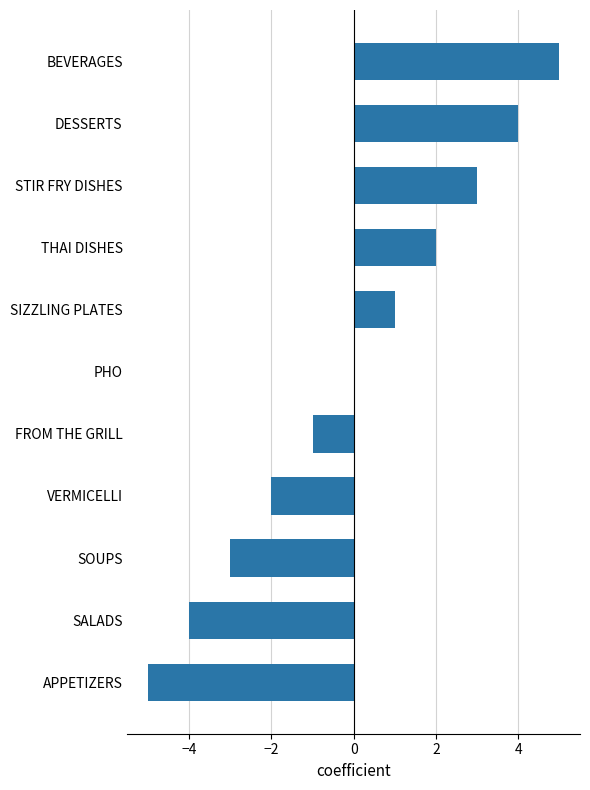

Where is the data nearest to the value 0?

PHO